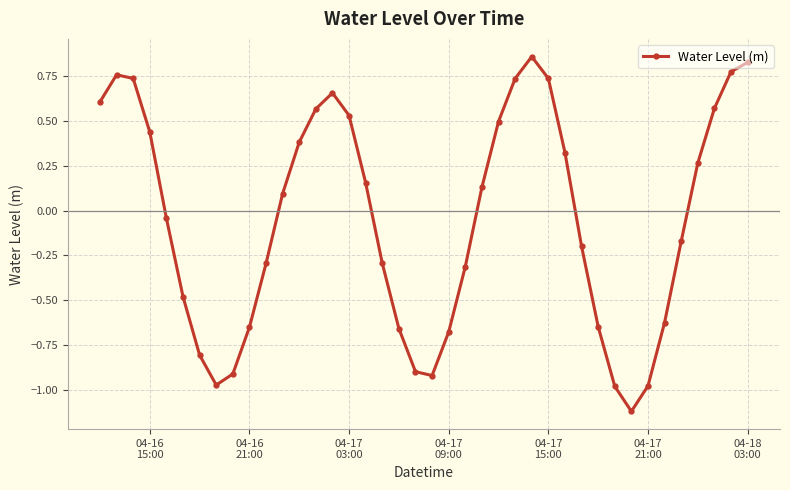

What is the minimum value shown in the chart?

-1.1